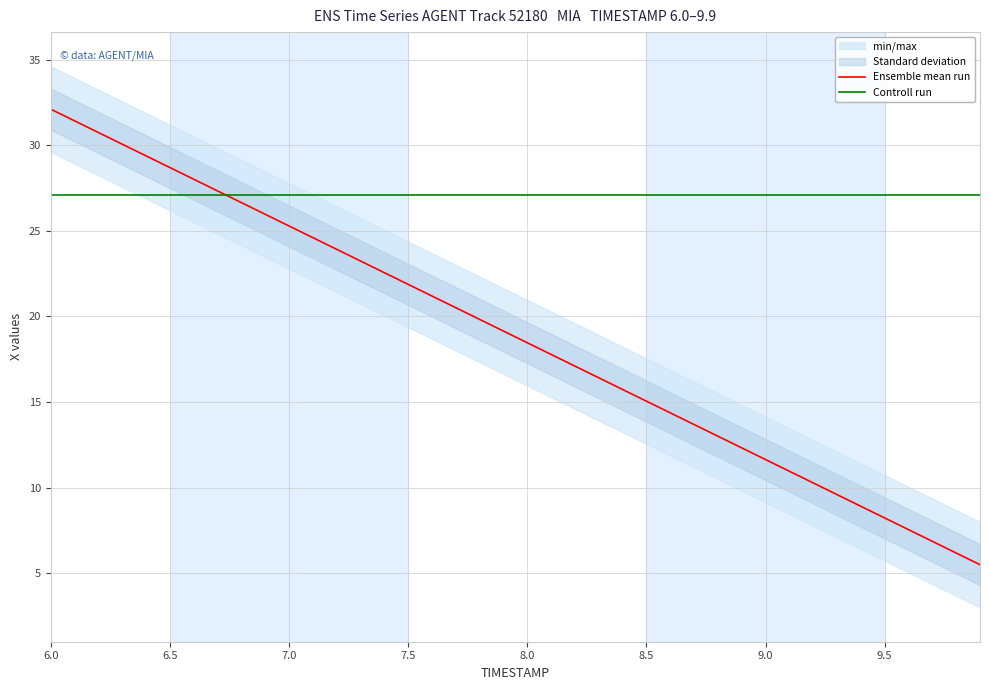

What is the minimum value for Ensemble mean run?

5.5